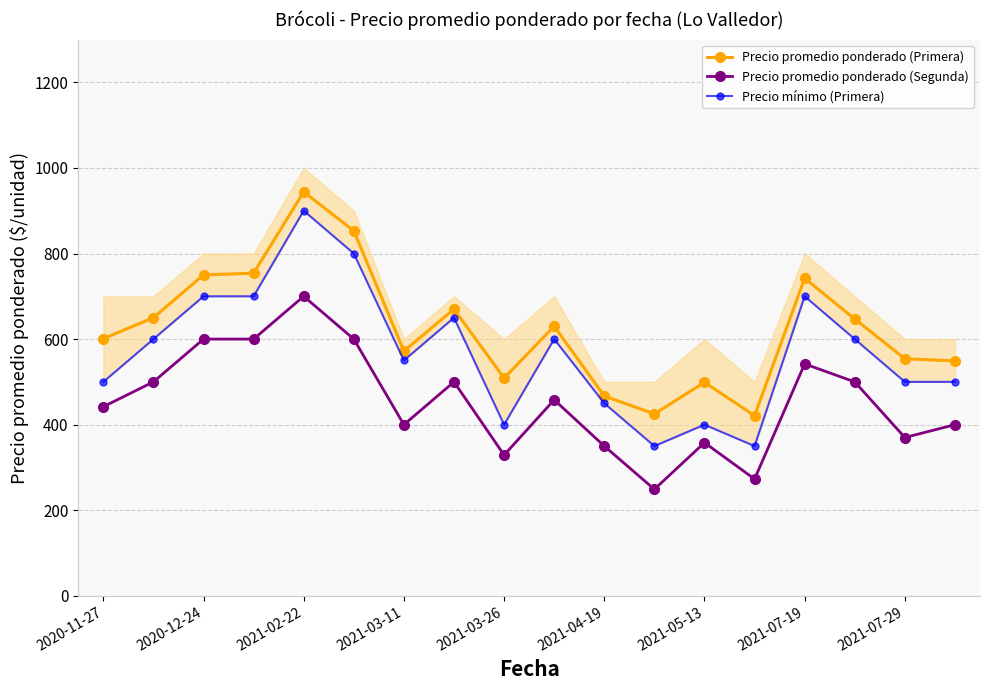

Reading left to right, list all the values displayed in this chart.

Precio promedio ponderado (Primera): 601	650	750	754	944	853	572	670	509	630	467	425	499	421	742	647	554	549
Precio promedio ponderado (Segunda): 442	500	600	600	700	600	400	500	329	458	350	249	358	273	542	500	370	400
Precio mínimo (Primera): 500	600	700	700	900	800	550	650	400	600	450	350	400	350	700	600	500	500